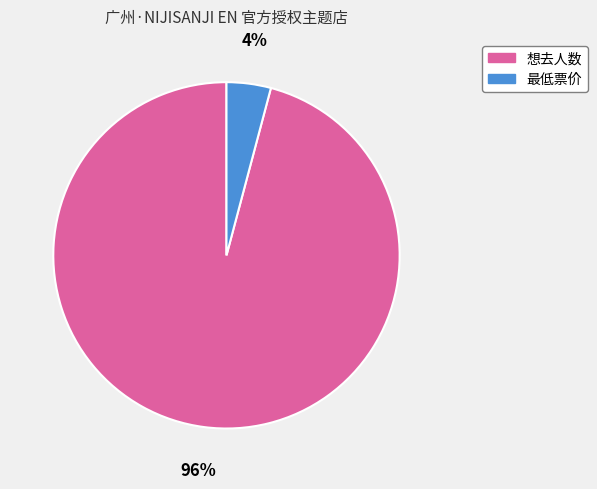

Combined, do 最低票价 and 想去人数 account for over 50%?

Yes